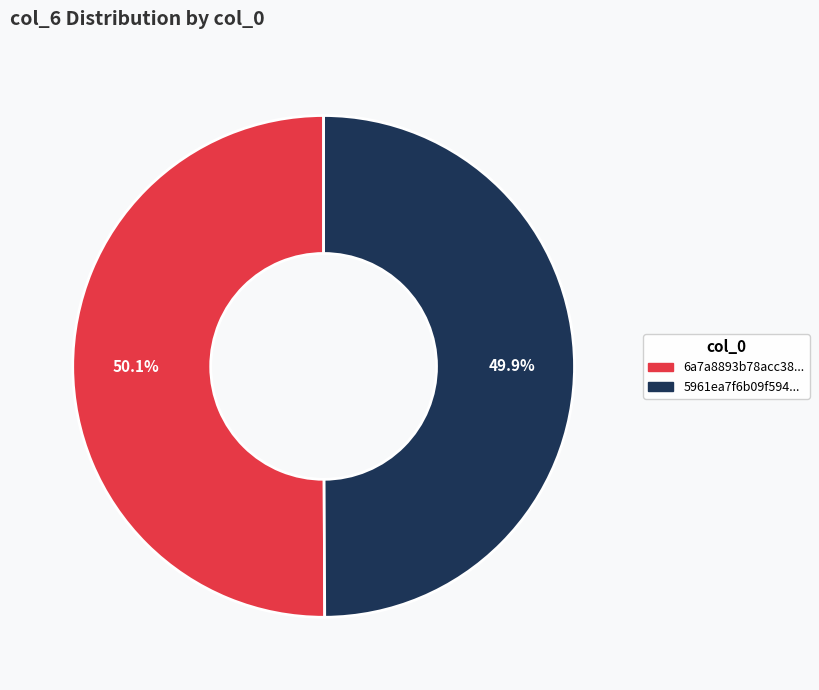

Does any single category account for the majority?

Yes